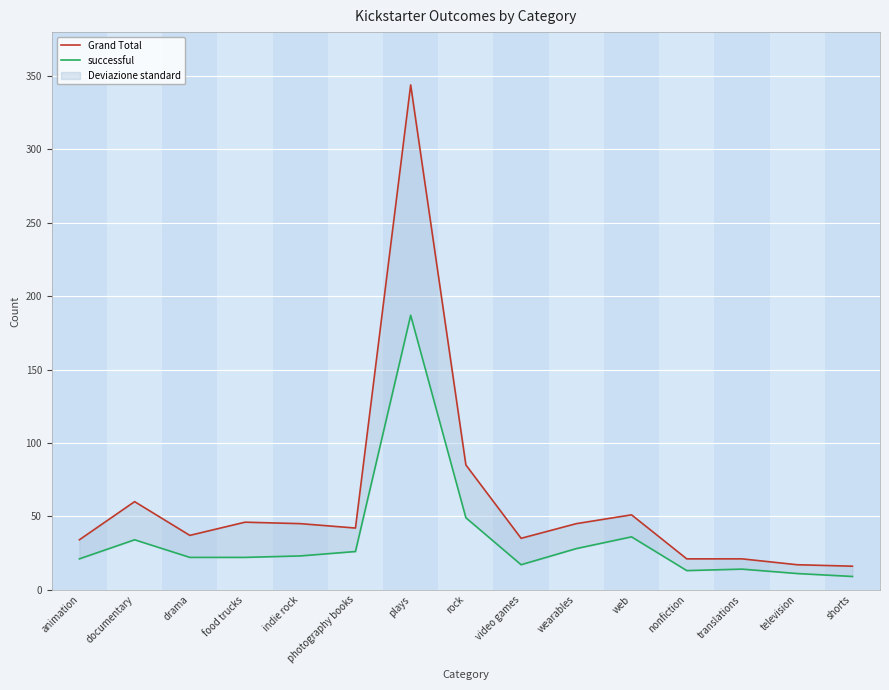

Does the chart display data point markers on the line(s)?

No